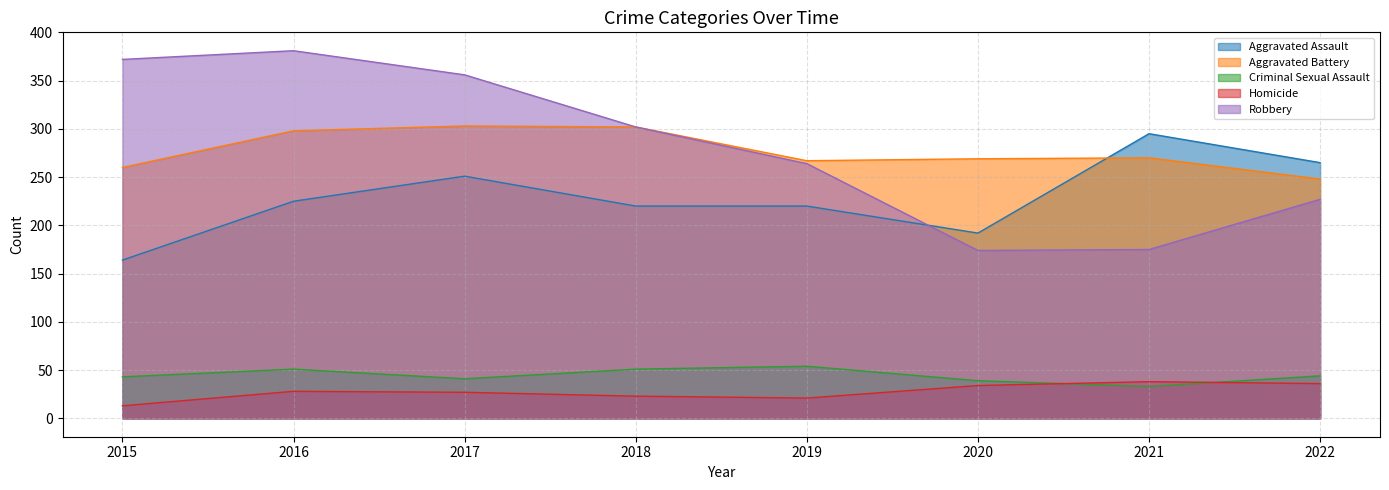

Which series has the widest spread of values?

Robbery